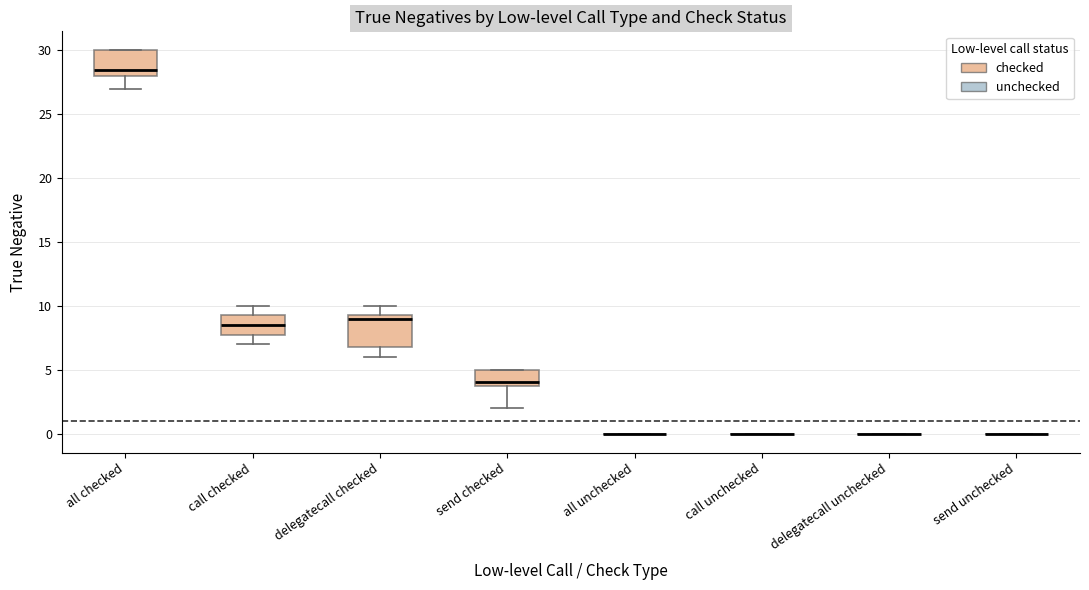

Reading left to right, transcribe this box plot: for each box, give where its median line is, the range the box spans, and where its two whiskers end, as read against the y-axis. The values are not printed on the chart, so give them approximately, as read against the axis.

all checked: median 28.5, box 28.0 to 30.0, whiskers 27.0 to 30.0
call checked: median 8.5, box 8.0 to 9.5, whiskers 7.0 to 10.0
delegatecall checked: median 9.0, box 7.0 to 9.5, whiskers 6.0 to 10.0
send checked: median 4.0 (just above the box's lower edge), box 4.0 to 5.0, whiskers 2.0 to 5.0
all unchecked: box collapsed to a line at 0.0, whiskers 0.0 to 0.0
call unchecked: box collapsed to a line at 0.0, whiskers 0.0 to 0.0
delegatecall unchecked: box collapsed to a line at 0.0, whiskers 0.0 to 0.0
send unchecked: box collapsed to a line at 0.0, whiskers 0.0 to 0.0